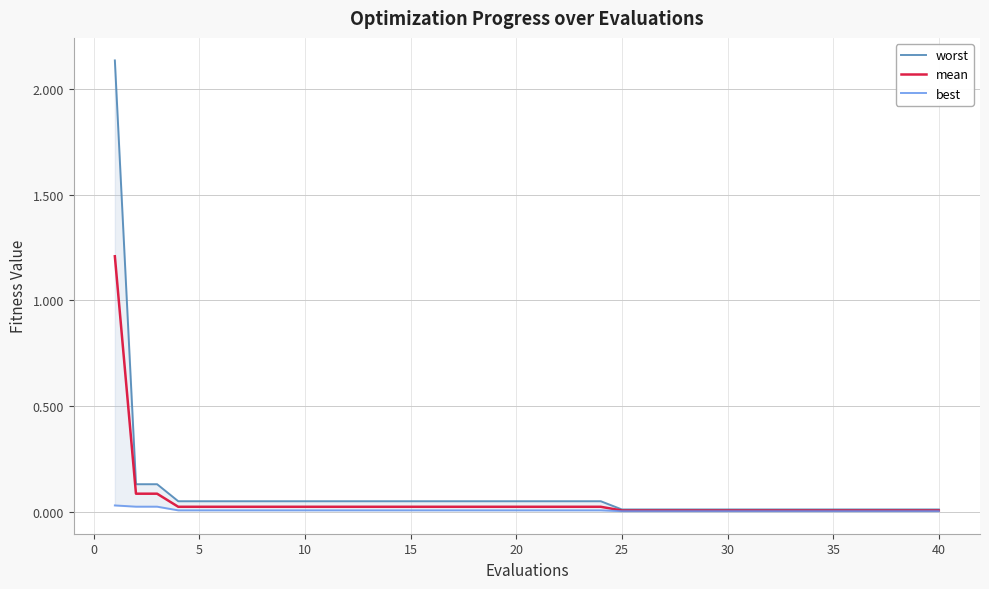

How many categories are shown in the chart?

40